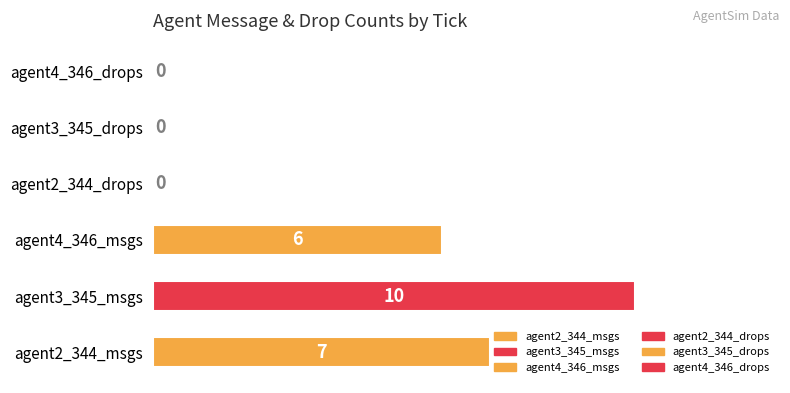

The value at agent4_346_drops is 0. True or false?

True